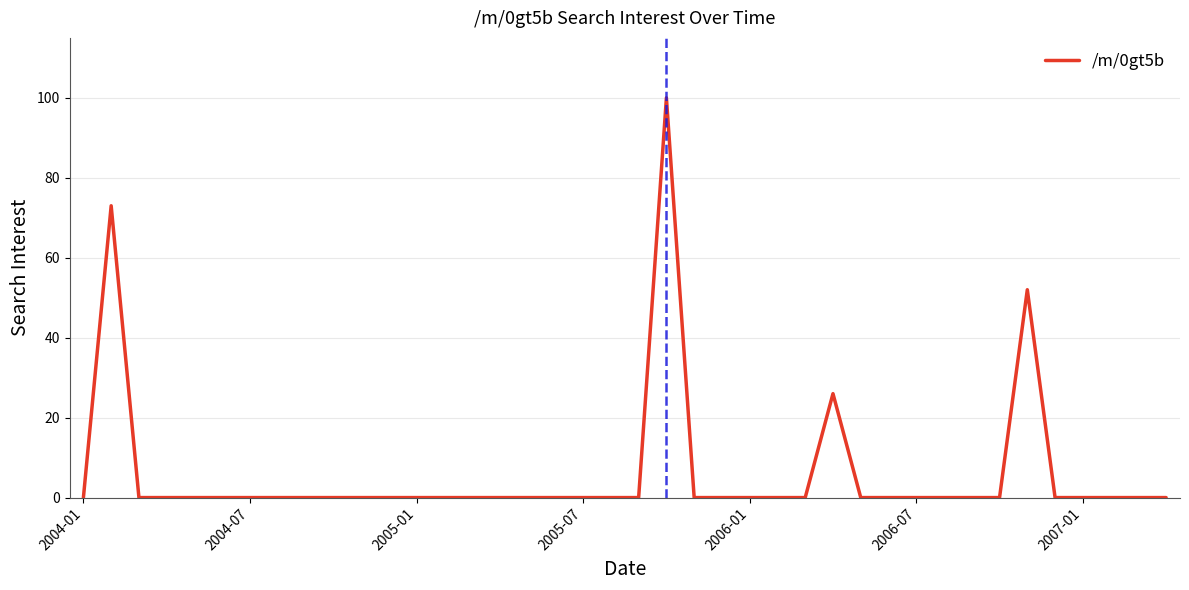

What is the difference between the maximum and minimum values?

100